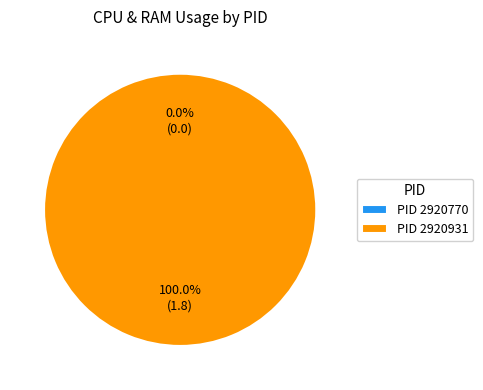

Is the sum of 2920770 and 2920931 greater than half?

Yes